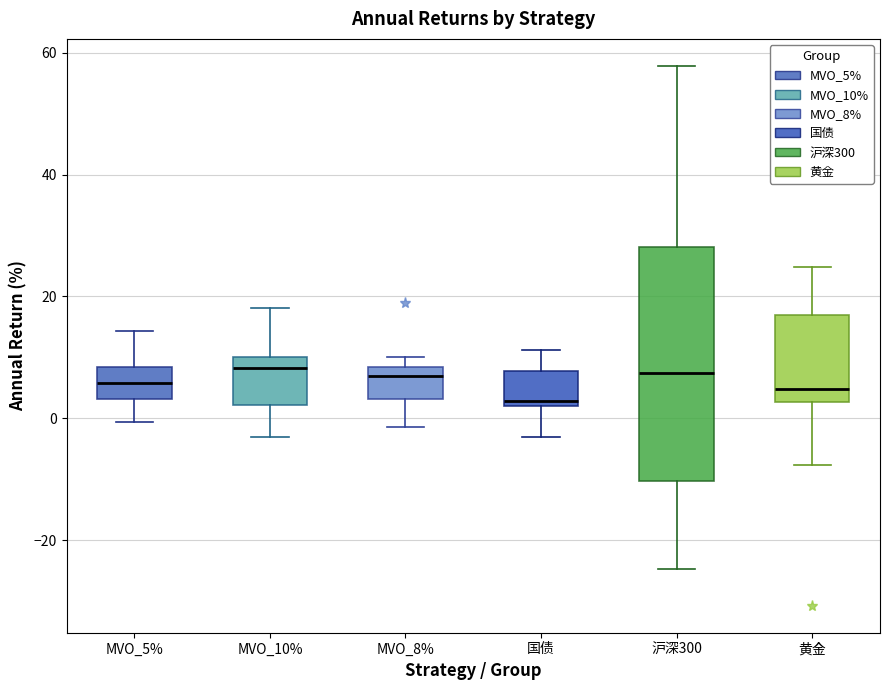

Comparing the boxes themselves (not the whiskers), which one is the tallest?

沪深300